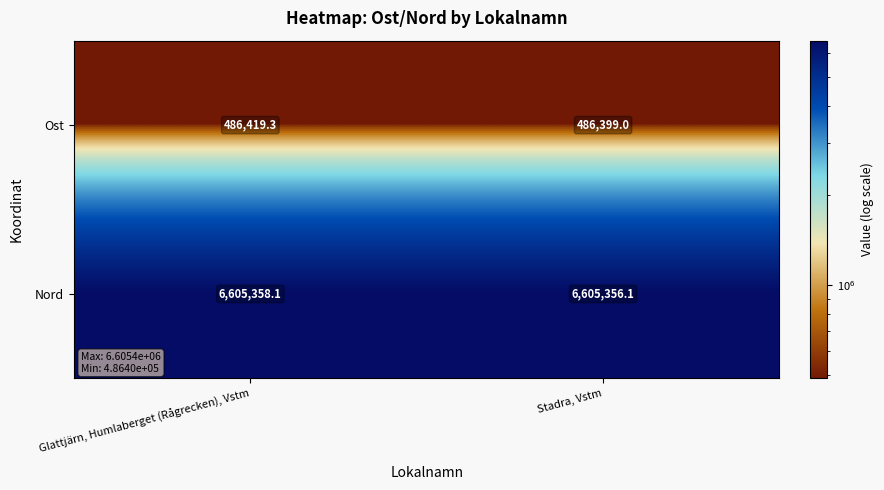

Read the Nord value at Glattjärn, Humlaberget (Rågrecken), Vstm.

6605358.1